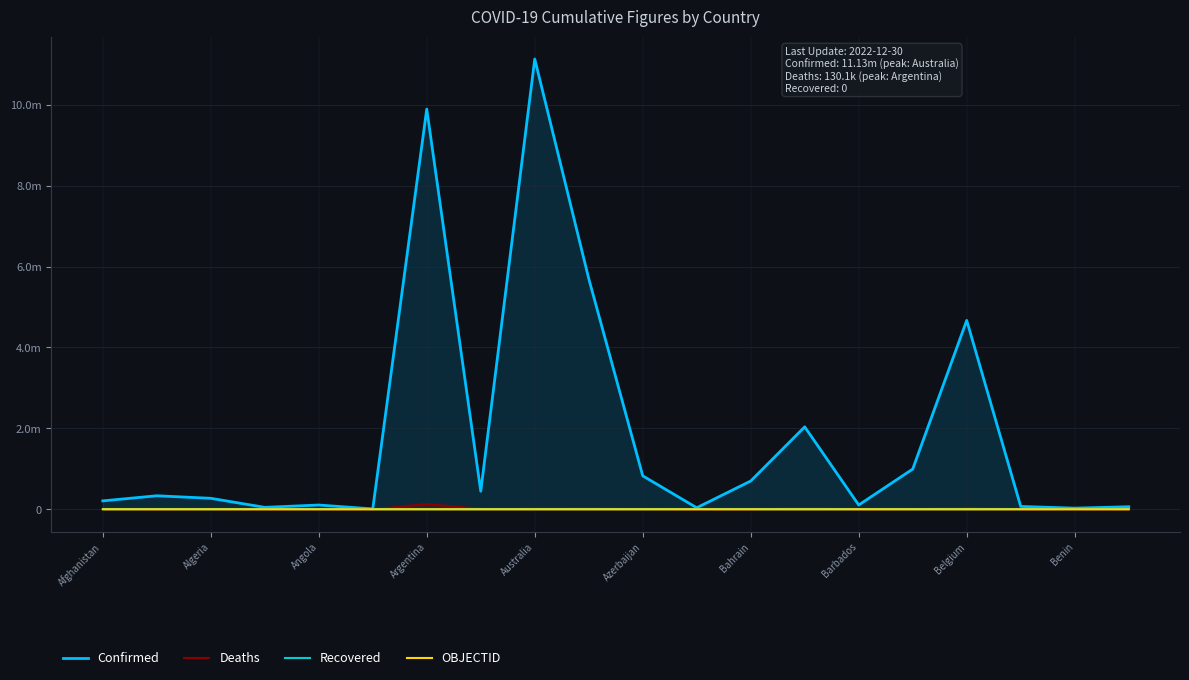

What is the maximum value for Confirmed?

11128398